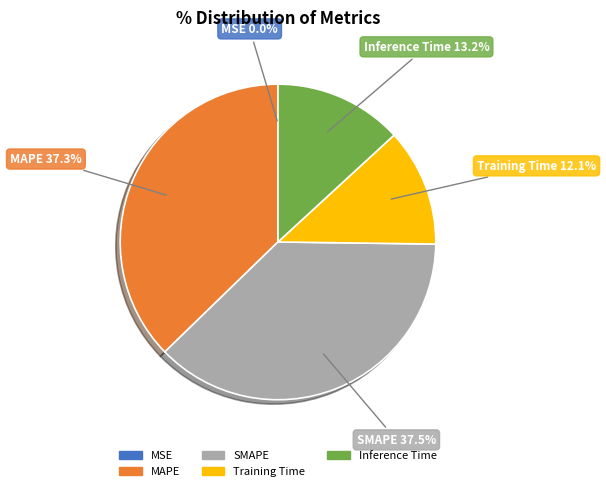

Which category has the smallest portion of the pie?

MSE